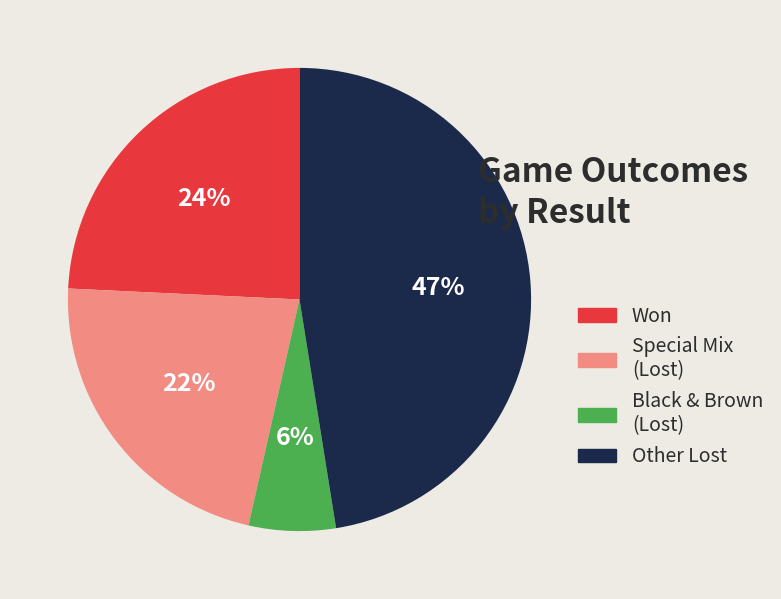

How many segments does this pie chart have?

4